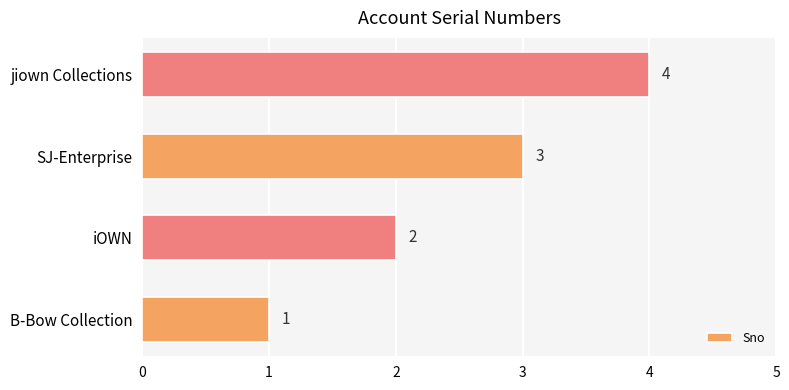

How many values are between 2 and 4?

3